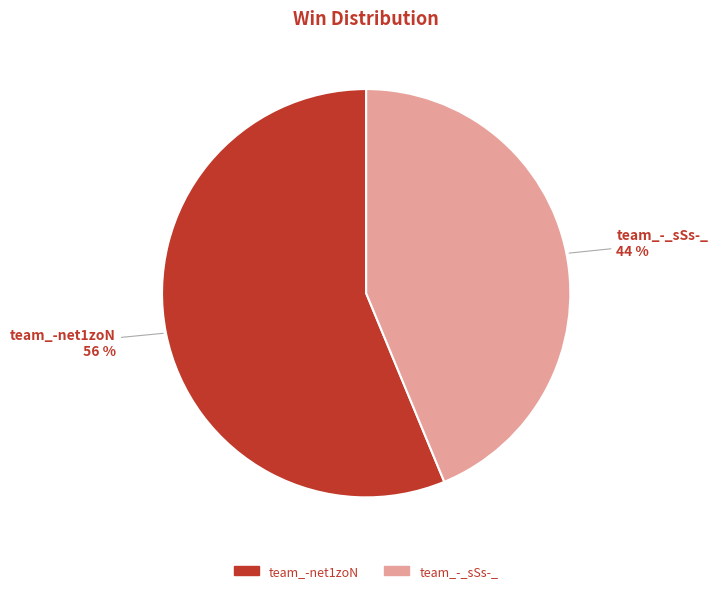

Does team_-net1zoN represent more than half of the total?

Yes